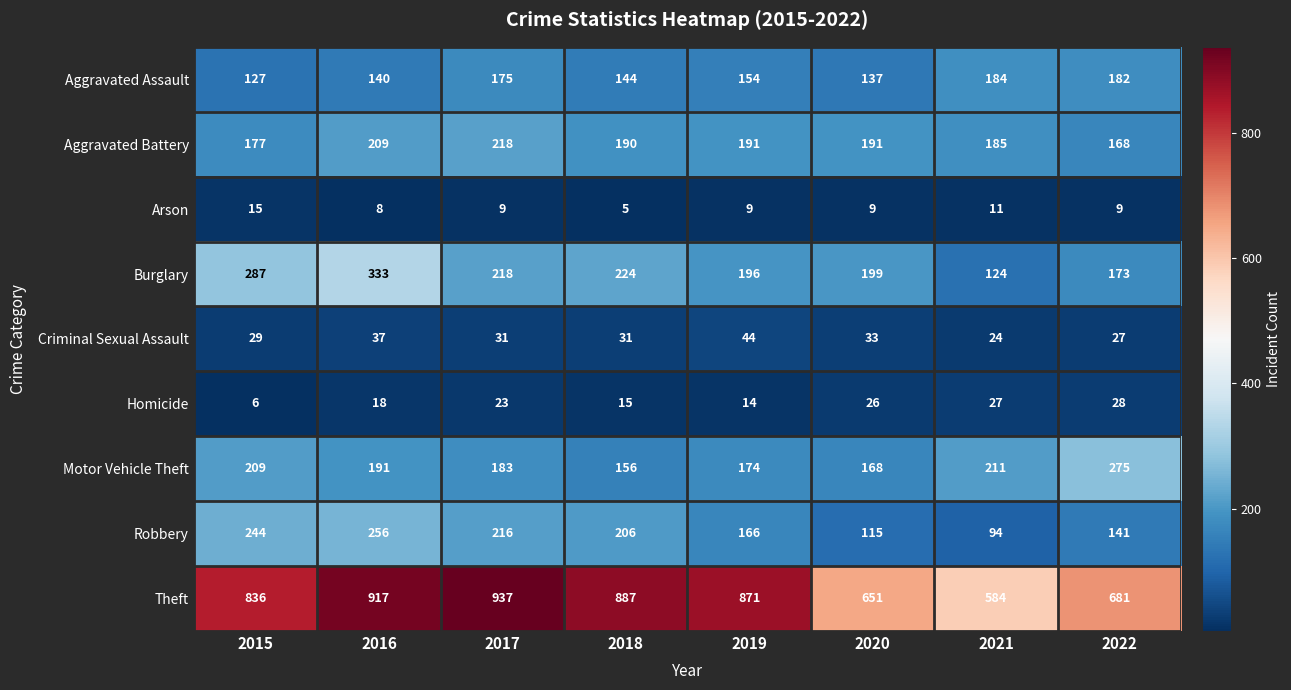

At which label does Burglary first exceed 218?

2015